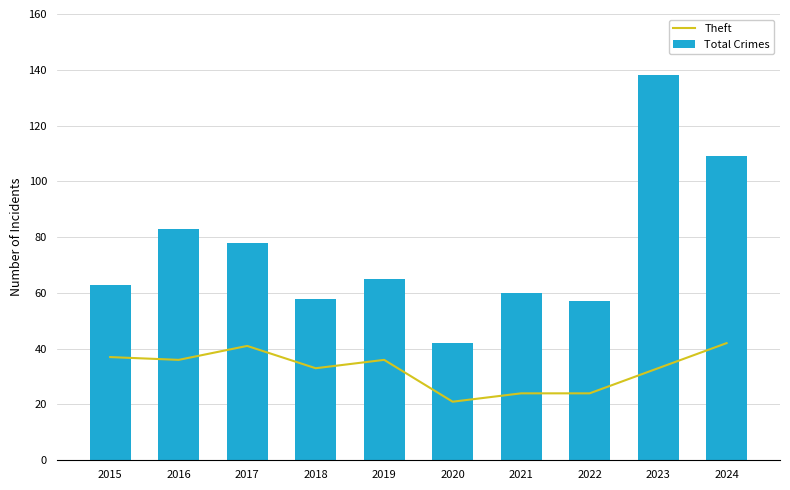

Between 2018 and 2019, which series saw the biggest shift?

Total Crimes